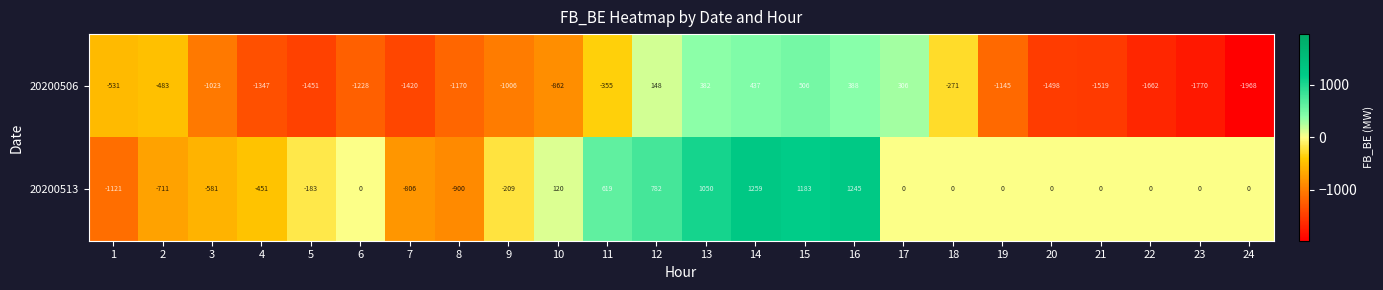

What is the difference between the highest and lowest values at 9?

797